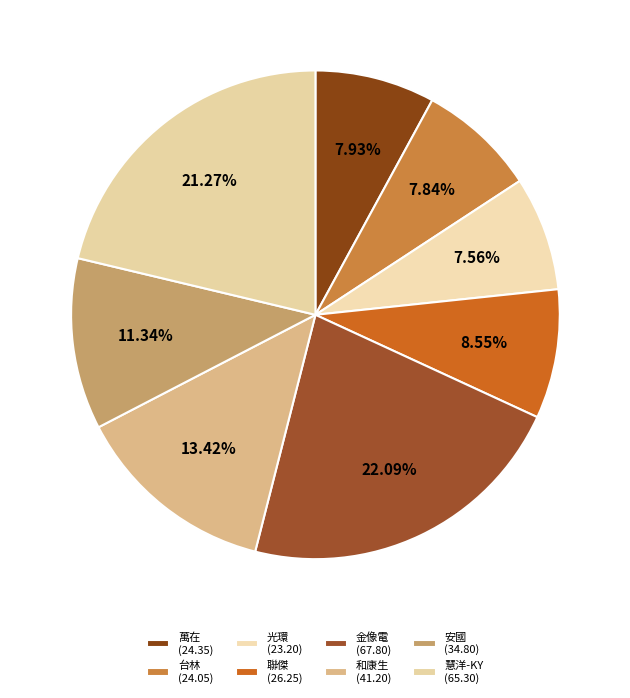

Is 聯傑 the majority of the pie?

No